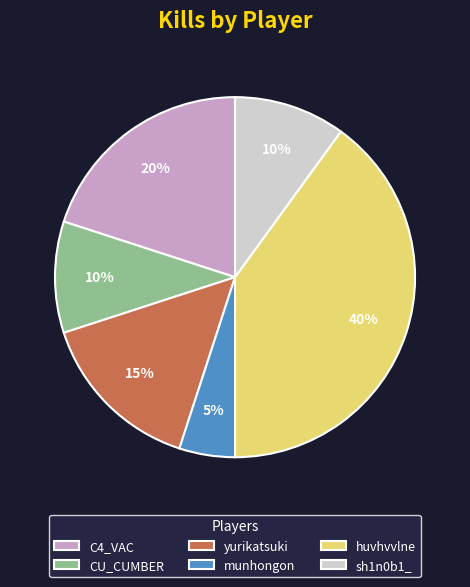

Is there any slice that represents more than half of the pie?

No